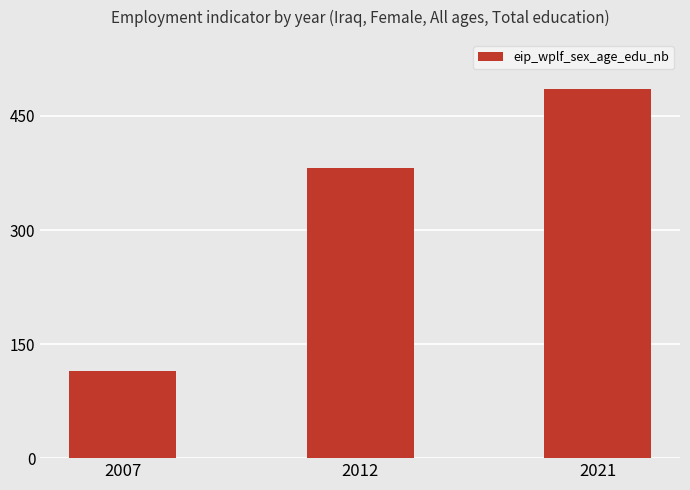

What is the sum of the values at 2021 and 2012?

867.0